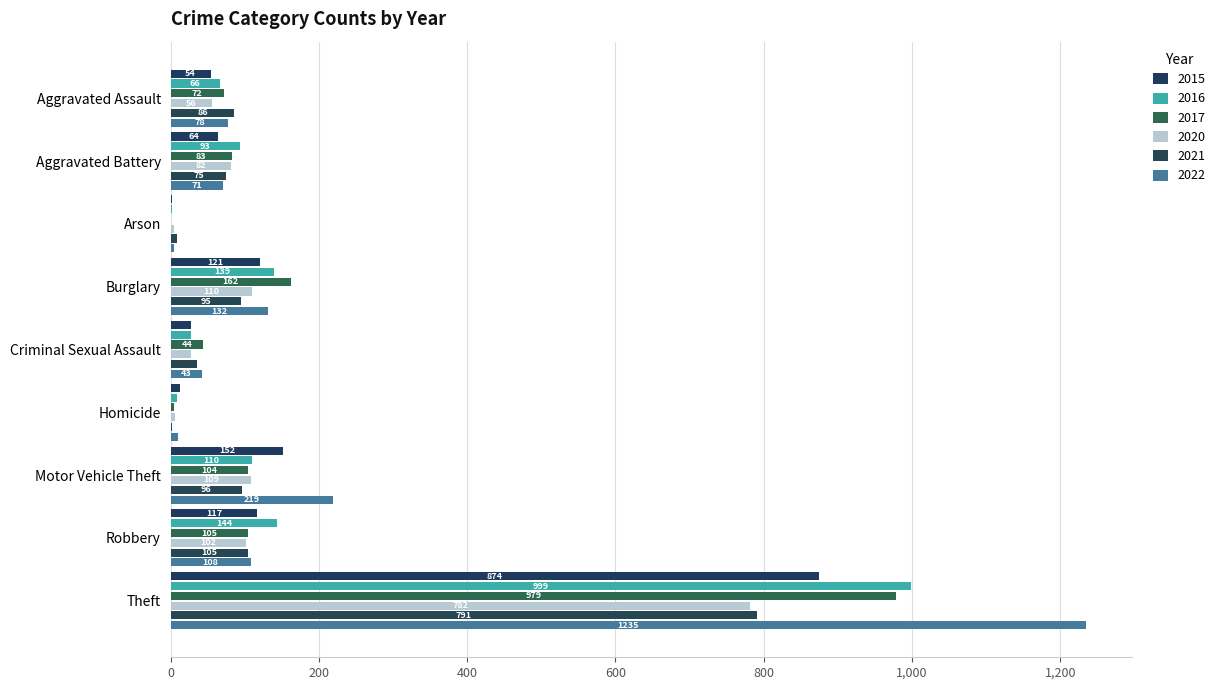

At which label is 2016 closest to 500?

Robbery